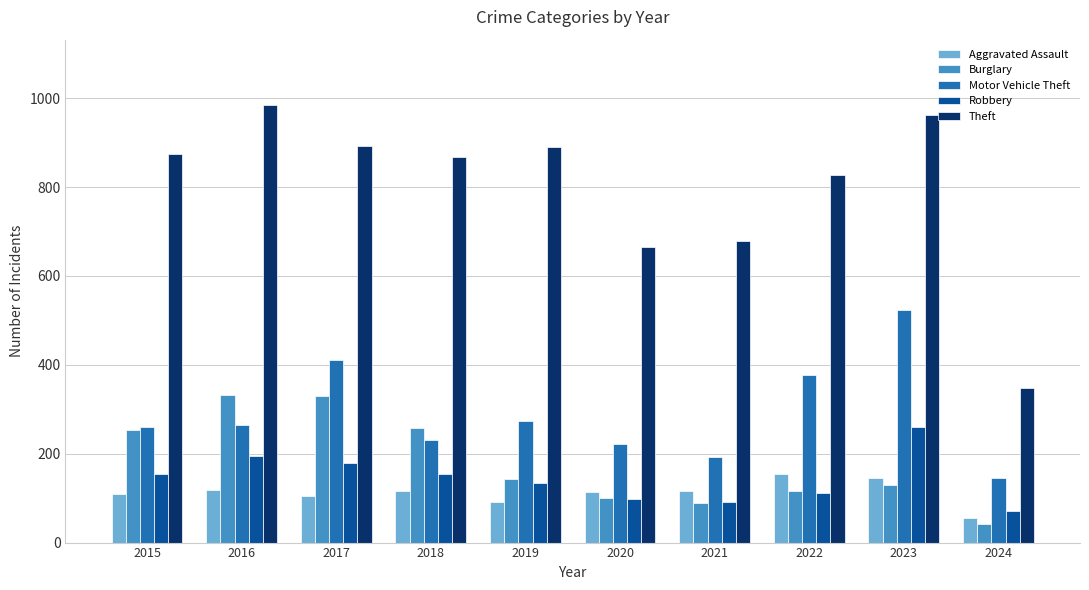

What is the maximum value for Aggravated Assault?

154